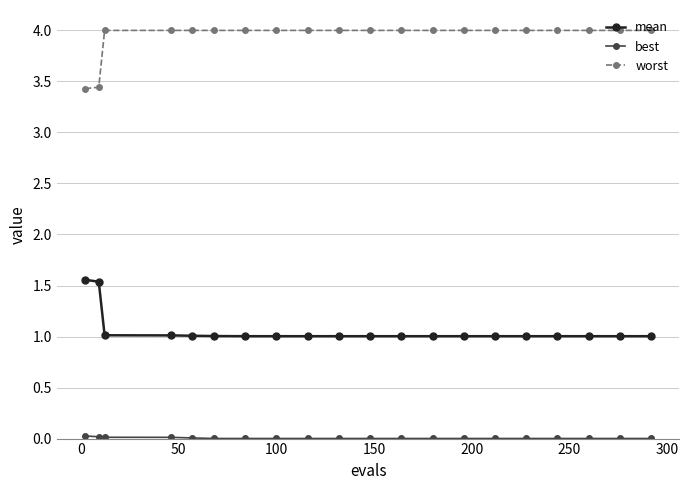

At how many categories does at least one series exceed 2?

20